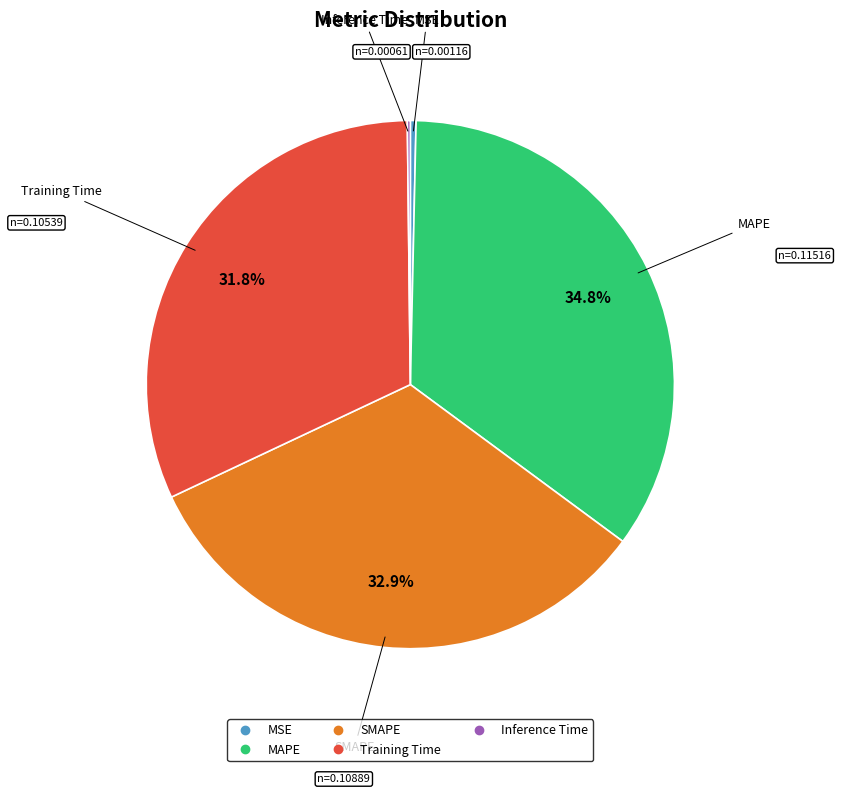

How much of the chart is everything except Training Time?

68.2%